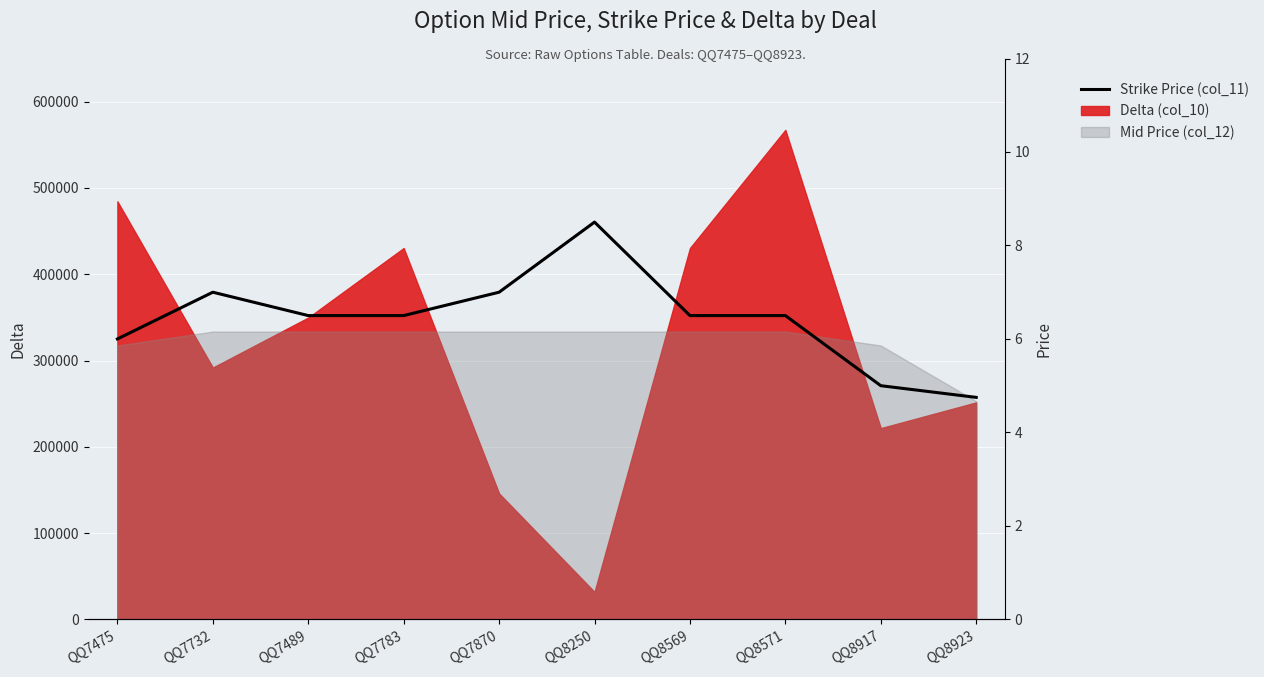

List the labels in order of value, smallest first.

QQ8923, QQ8917, QQ7475, QQ7489, QQ7783, QQ8569, QQ8571, QQ7732, QQ7870, QQ8250